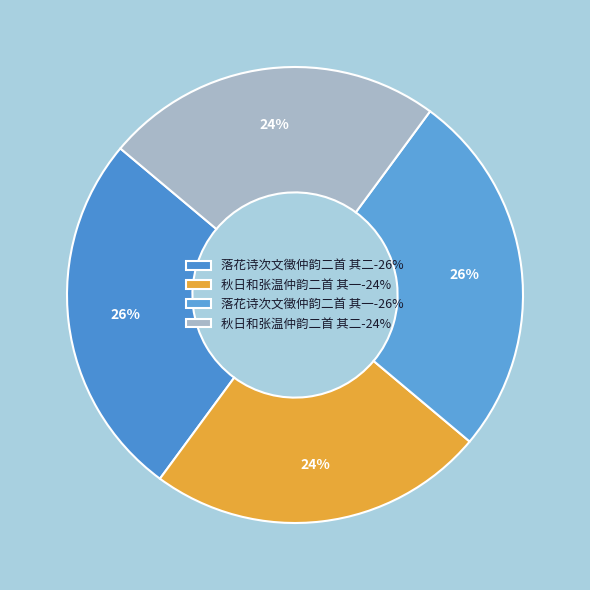

Approximately how many times larger is the value at 落花诗次文徵仲韵二首 其一 compared to 秋日和张温仲韵二首 其二?

1.1